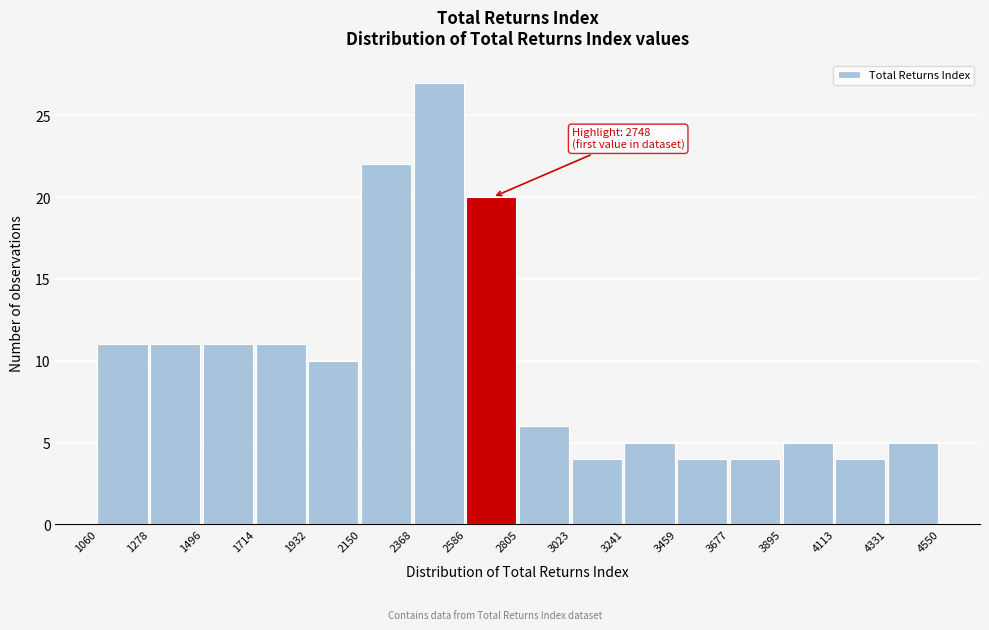

Which range on the x-axis has the tallest bar?

2368 to 2586